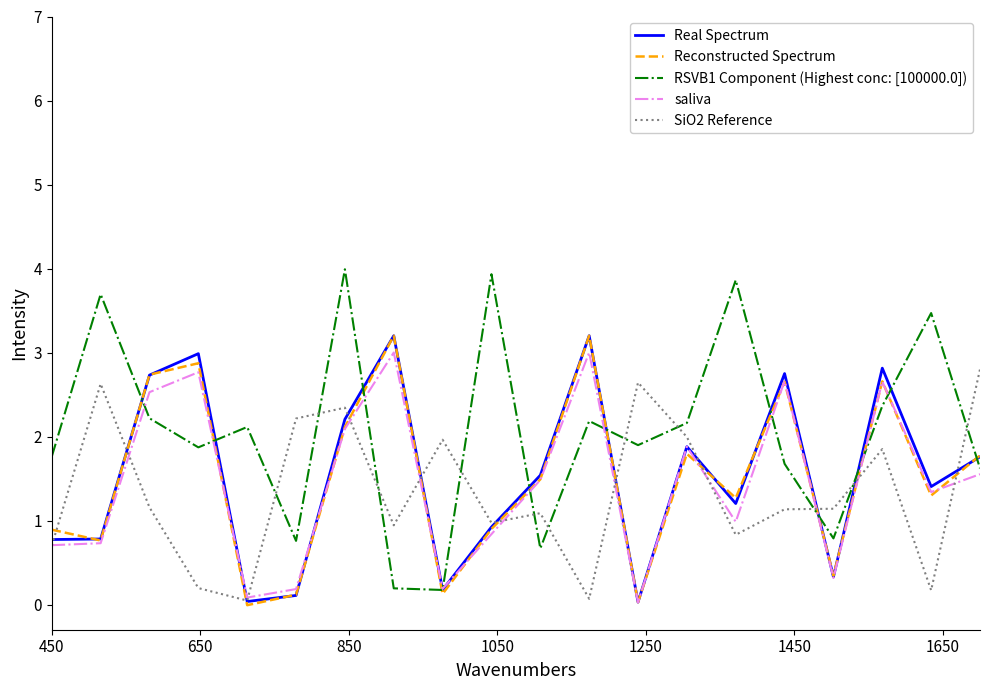

Which series has the largest total across all categories?

RSVB1 Component (Highest conc: [100000.0])